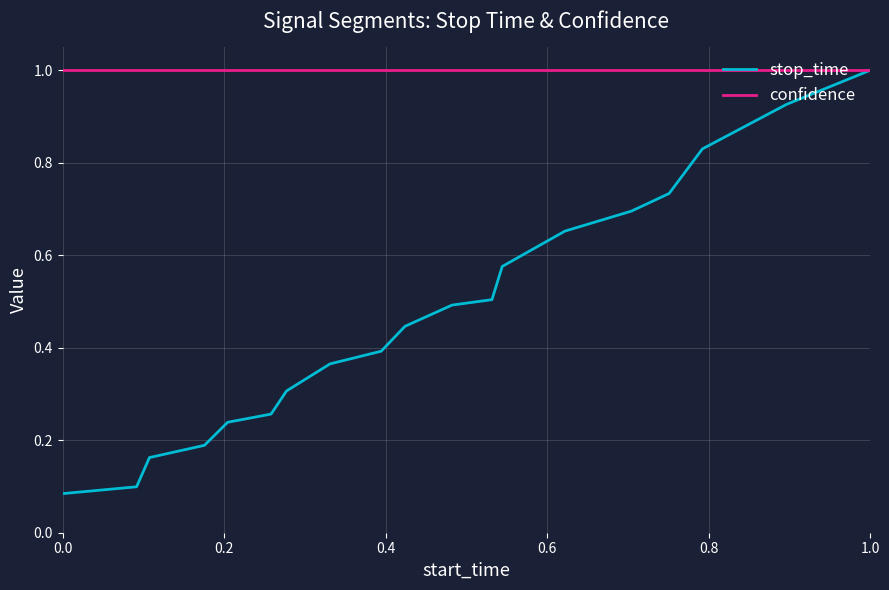

Which series has the largest total across all categories?

confidence